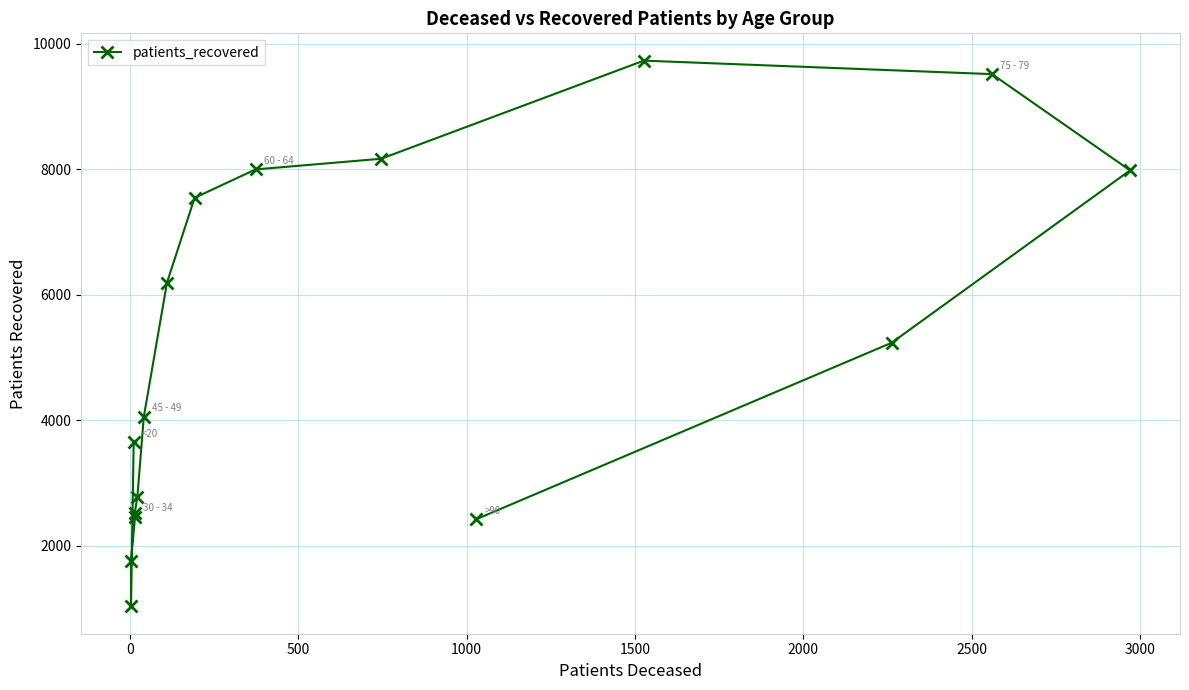

How many lines are shown in the chart?

1